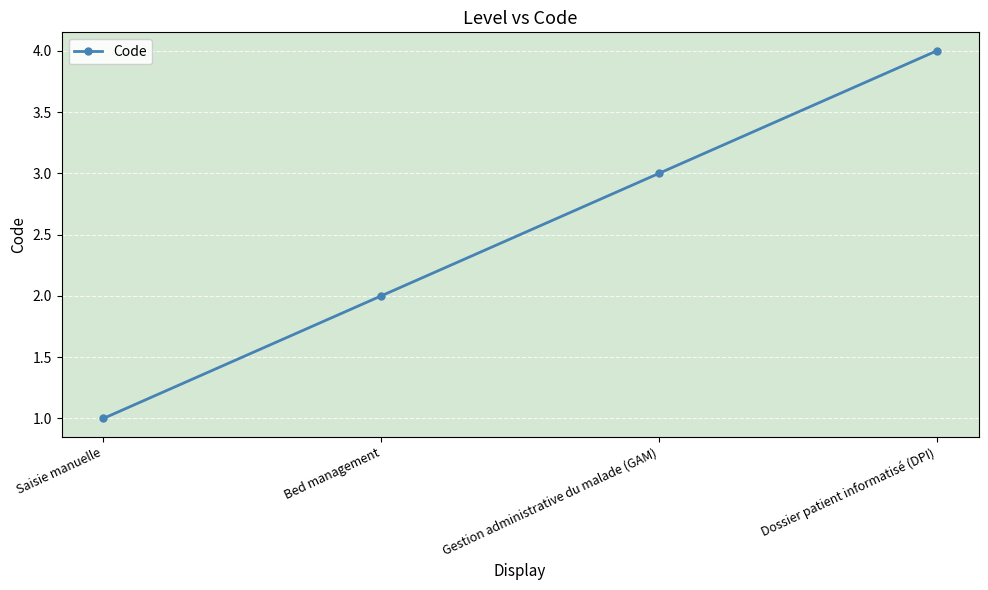

How many values are below 3?

2